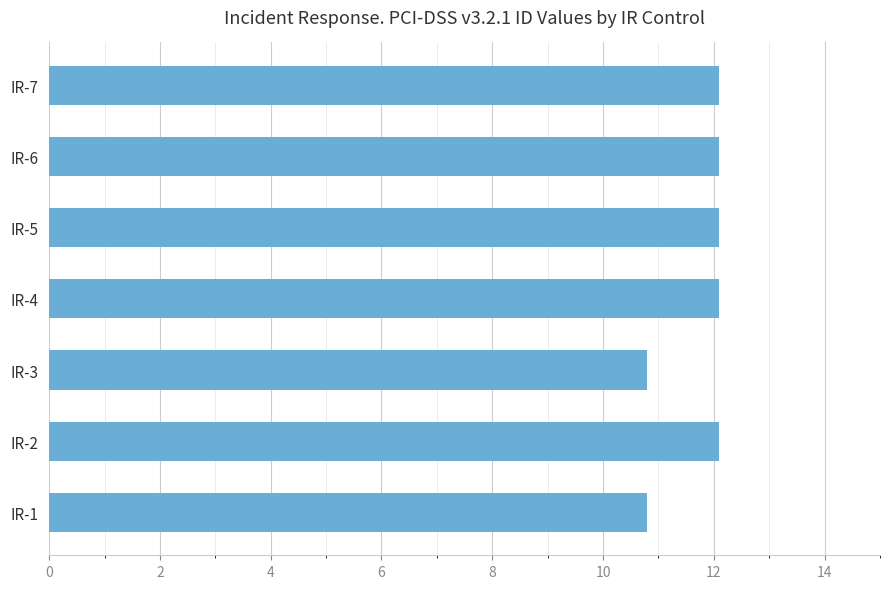

Reading bottom to top, extract all data points from this chart.

10.8	12.1	10.8	12.1	12.1	12.1	12.1